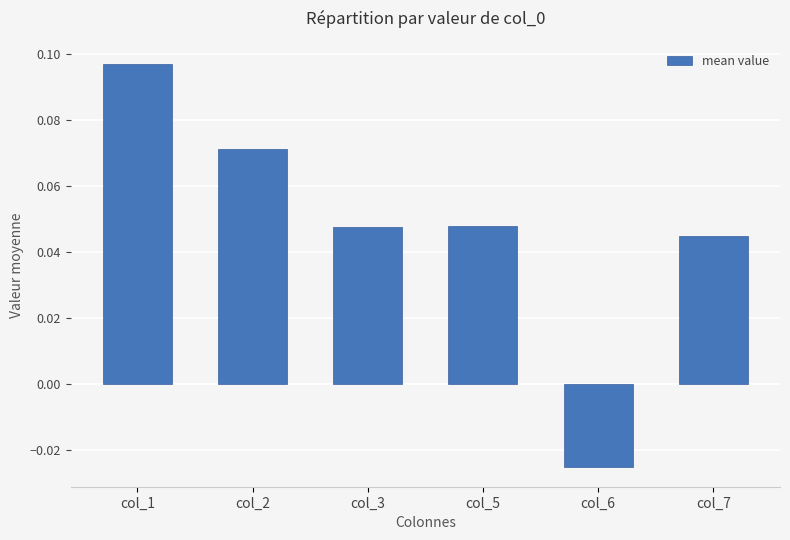

Which label corresponds to the smallest value in the chart?

col_6